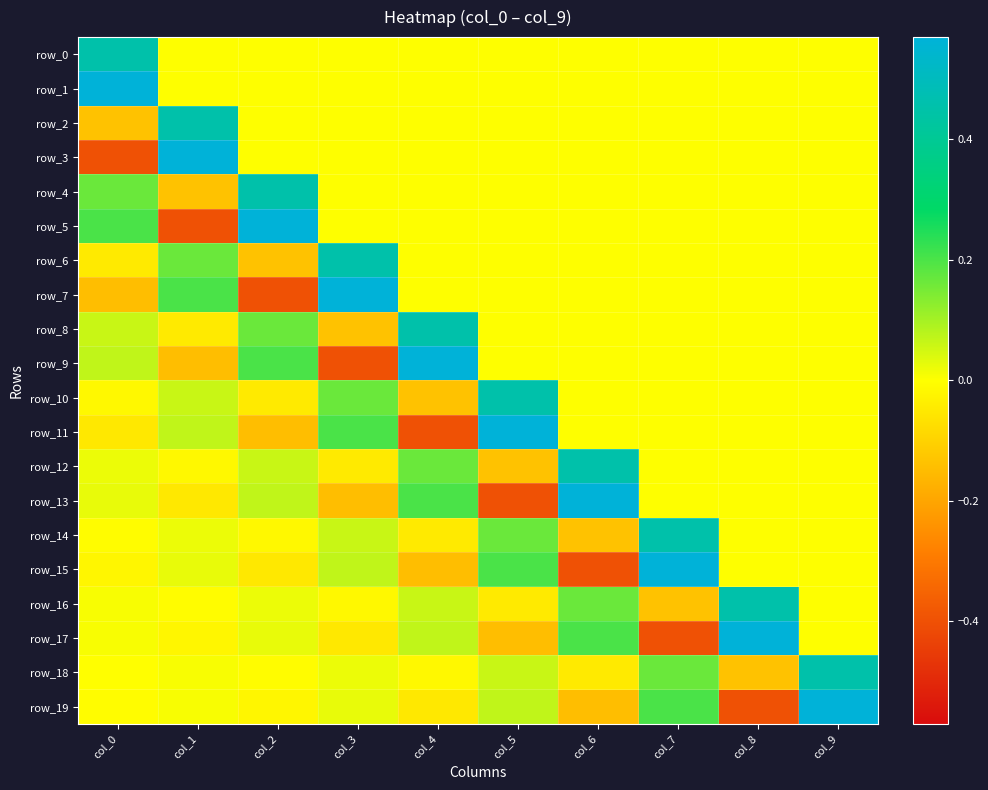

True or false: row_13 has a value of 0.2 at col_4.

True